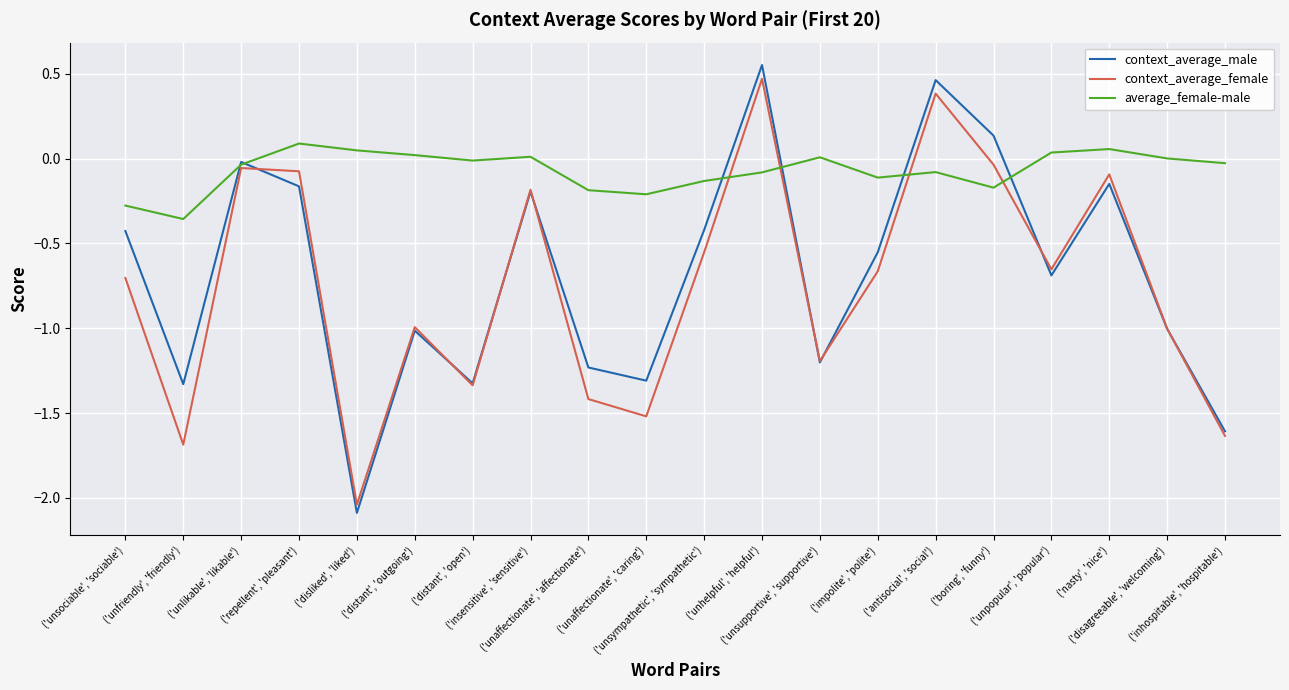

Rank the series by their maximum value, from lowest to highest.

average_female-male, context_average_female, context_average_male